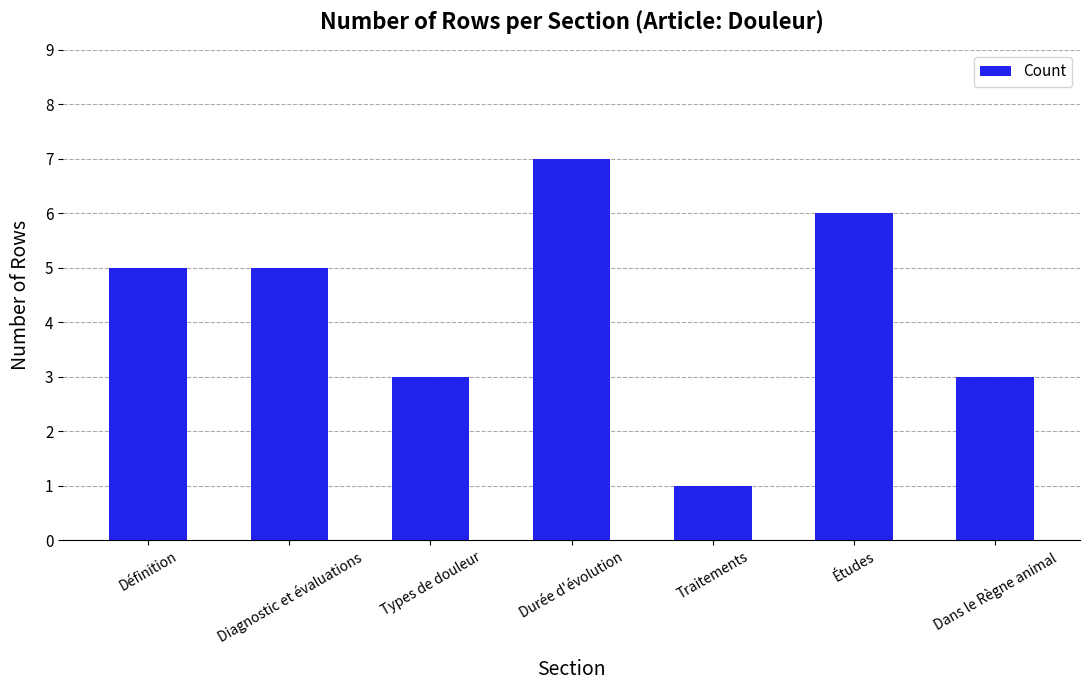

Is it true that the value at Dans le Règne animal is 3?

True